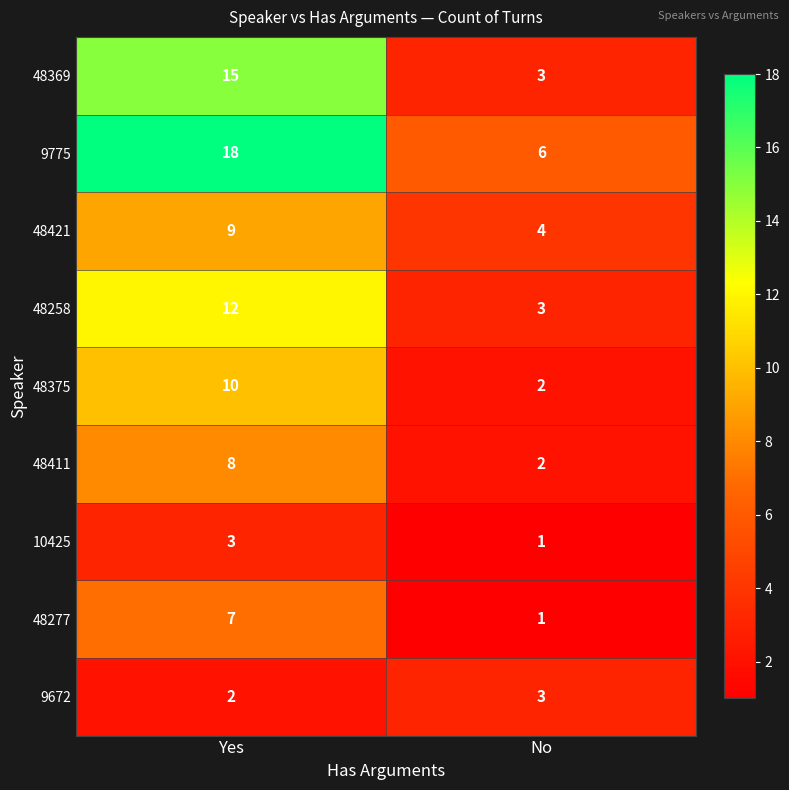

What is the difference between the highest and lowest values at No?

5